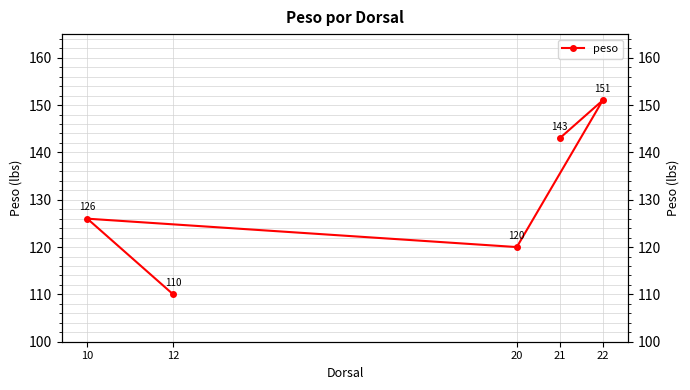

Which category has the highest value across all series?

22